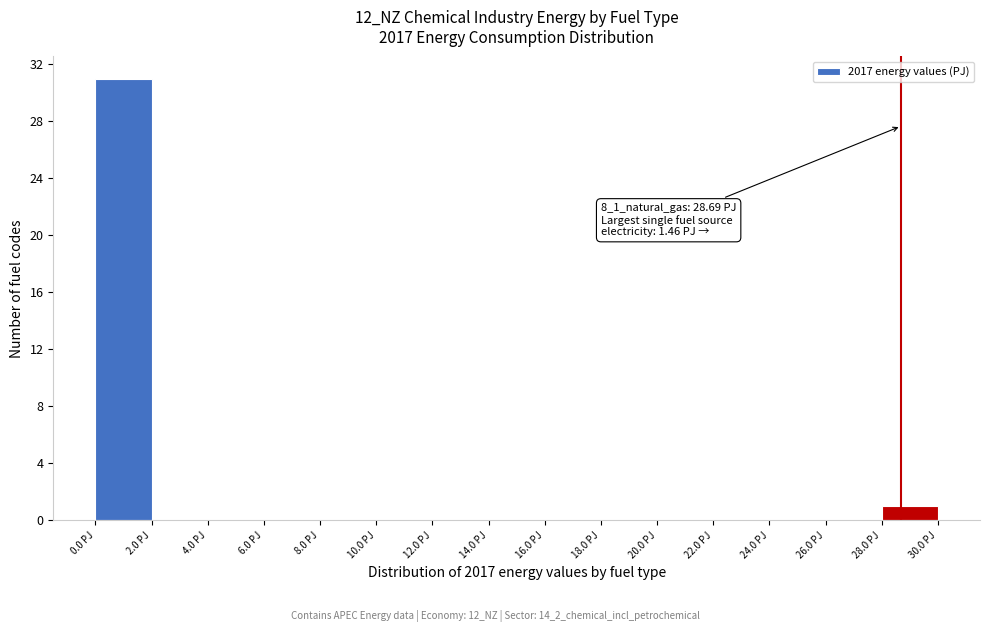

Over which range of the x-axis is the bar tallest?

0 to 2